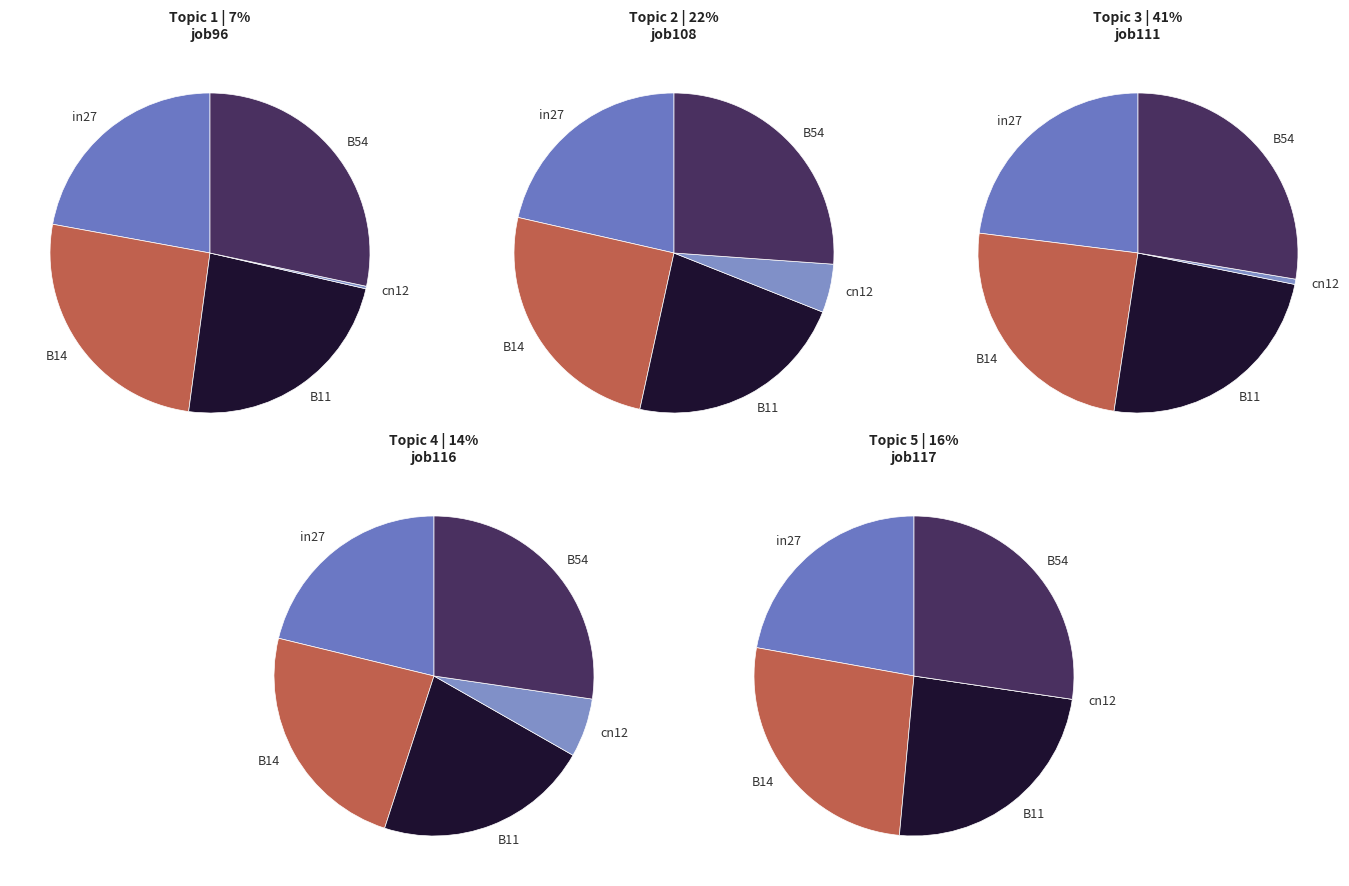

Count the number of slices in the pie.

5